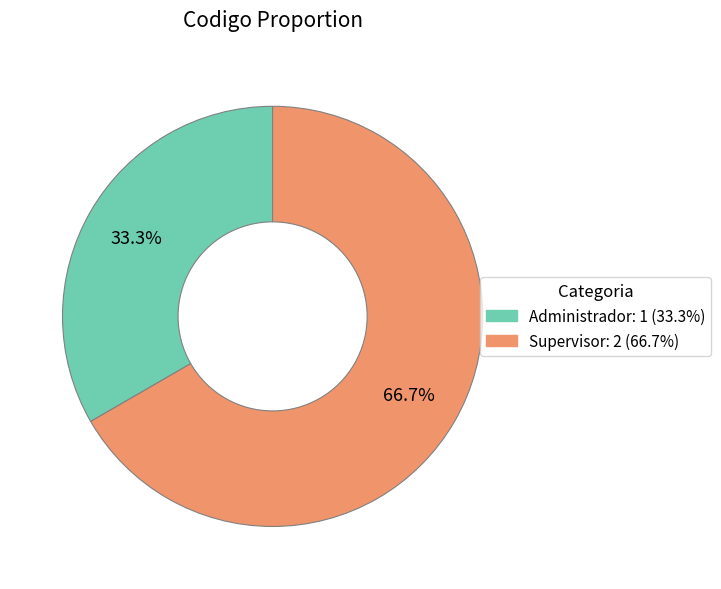

Approximately how many times larger is the value at Administrador compared to Supervisor?

0.5